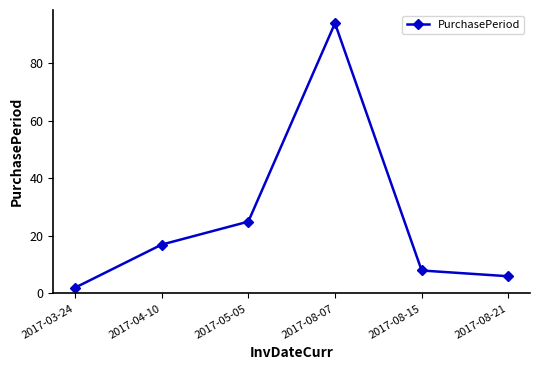

What is the sum of all values?

152